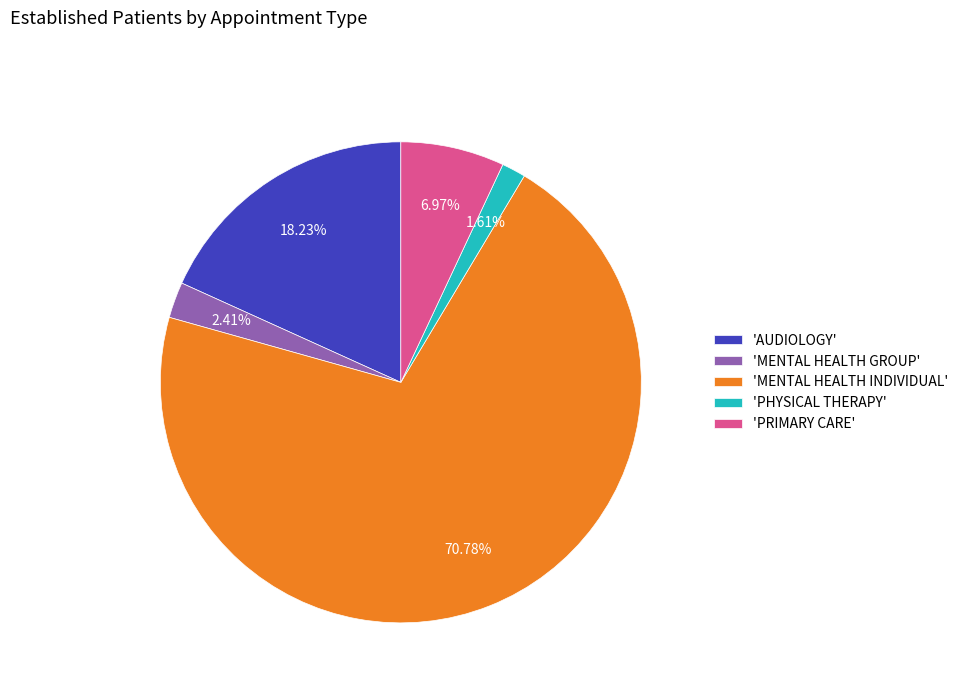

Which category accounts for the majority?

'MENTAL HEALTH INDIVIDUAL'